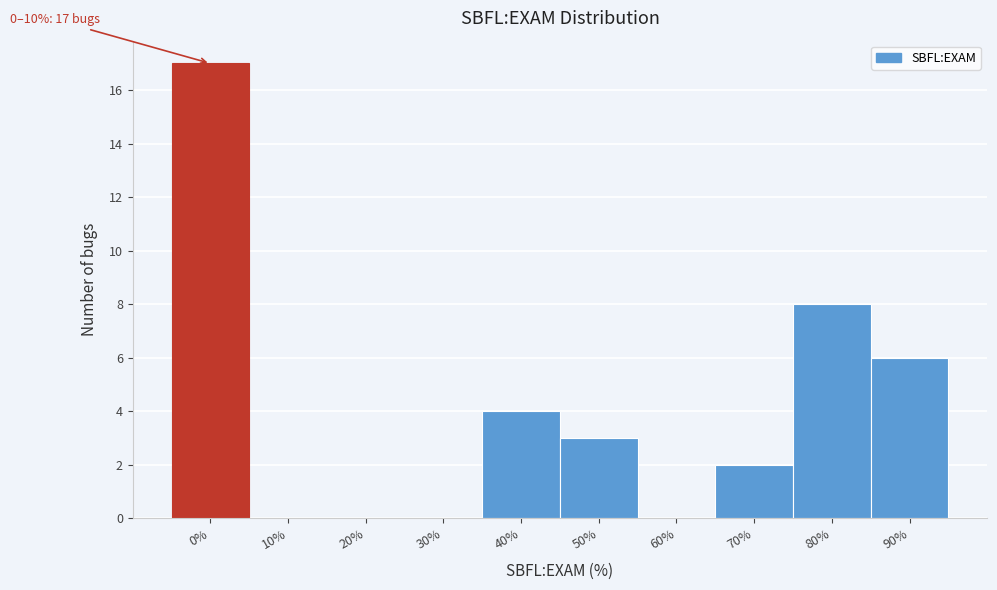

Reading left to right, transcribe all the data shown in this chart.

0%=17	10%=0	20%=0	30%=0	40%=4	50%=3	60%=0	70%=2	80%=8	90%=6